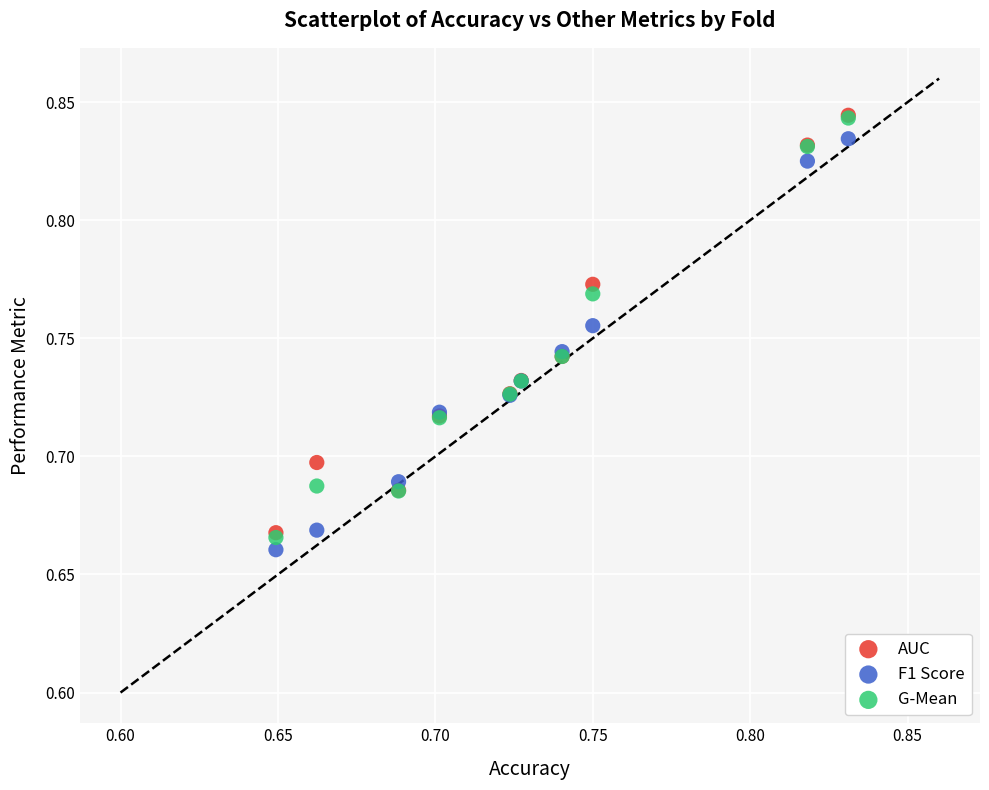

What are all the series names shown in the legend?

AUC, F1 Score, G-Mean